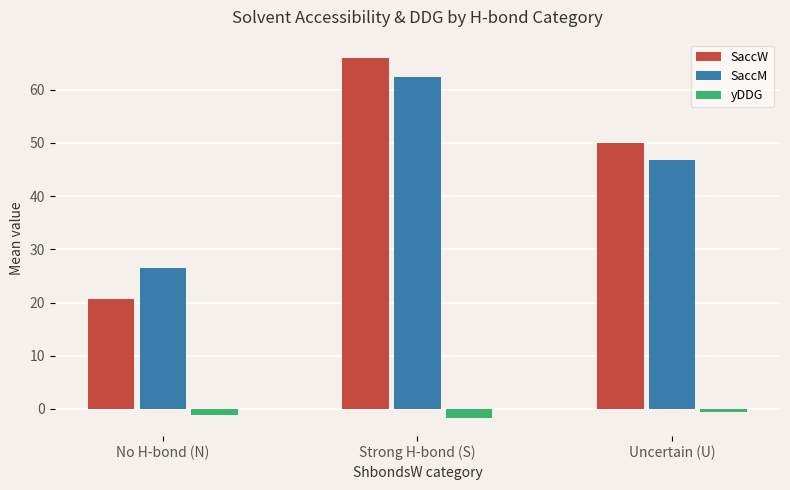

At Uncertain (U), list the series in order from smallest to largest.

yDDG, SaccM, SaccW